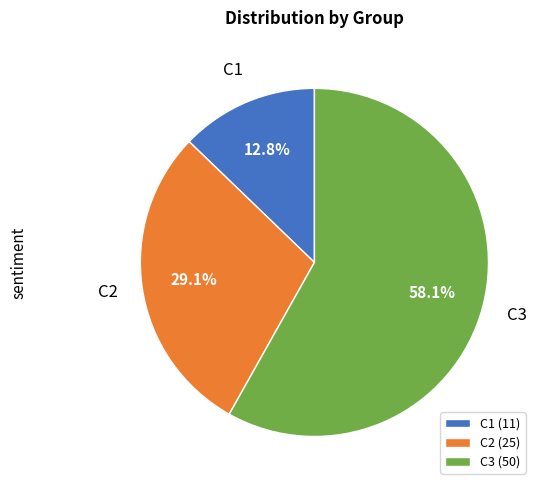

Rank the categories by value from lowest to highest.

C1, C2, C3